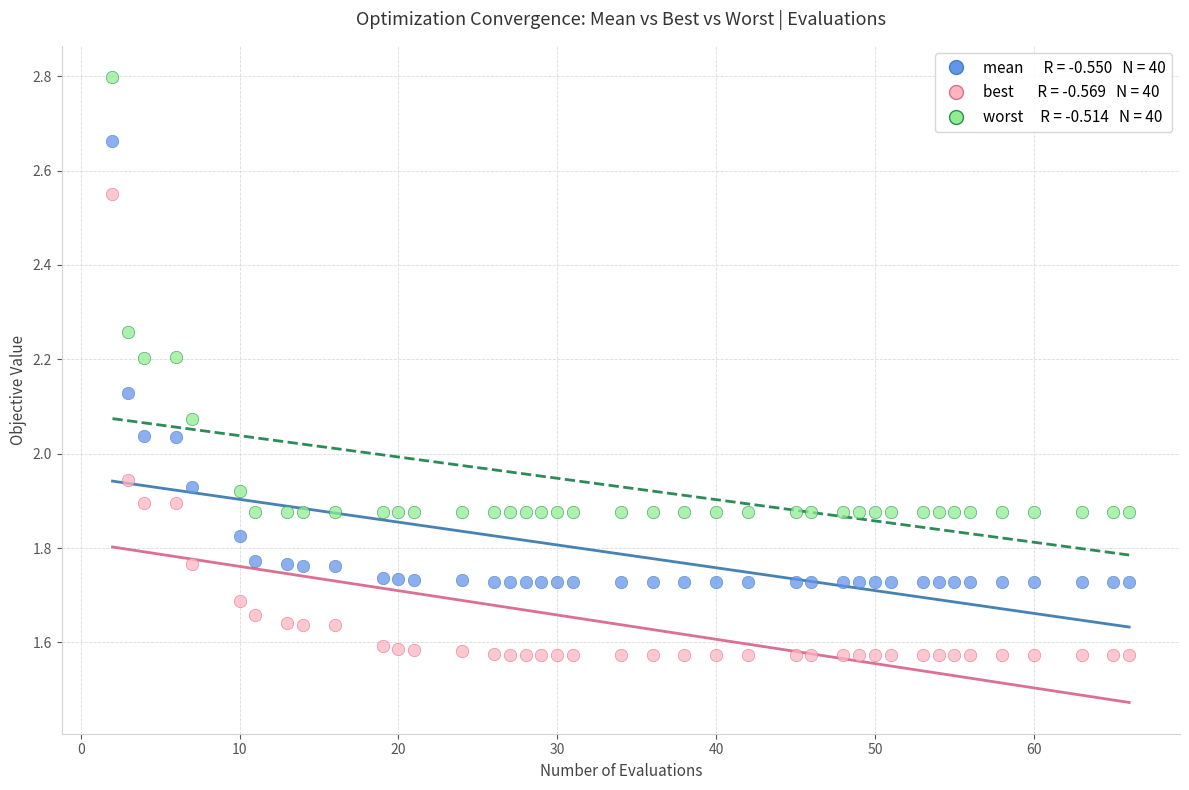

Across all data points, what is the range of X values (max minus min)?

64.0